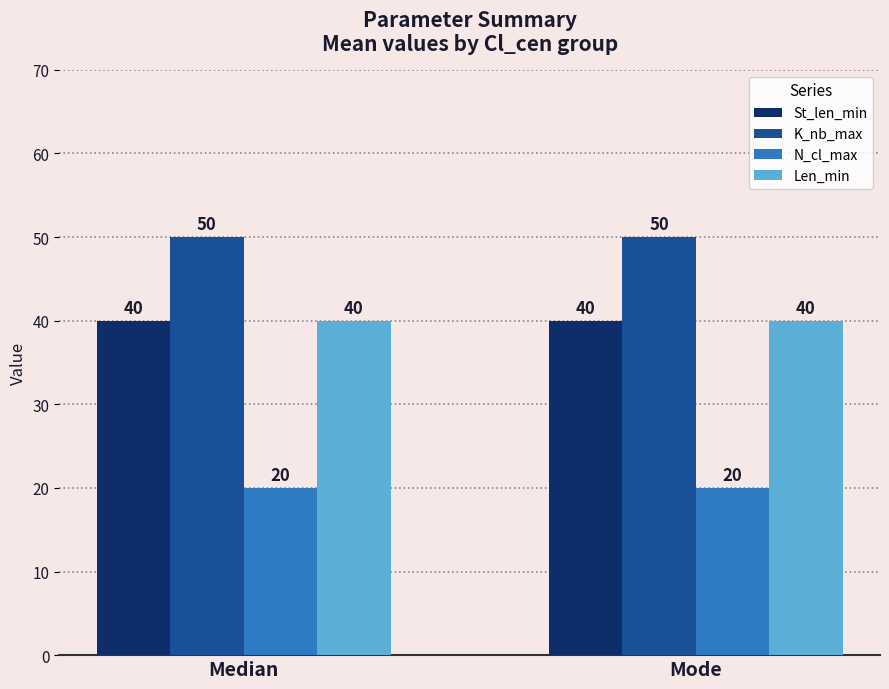

What is the approximate value of K_nb_max at Median?

50